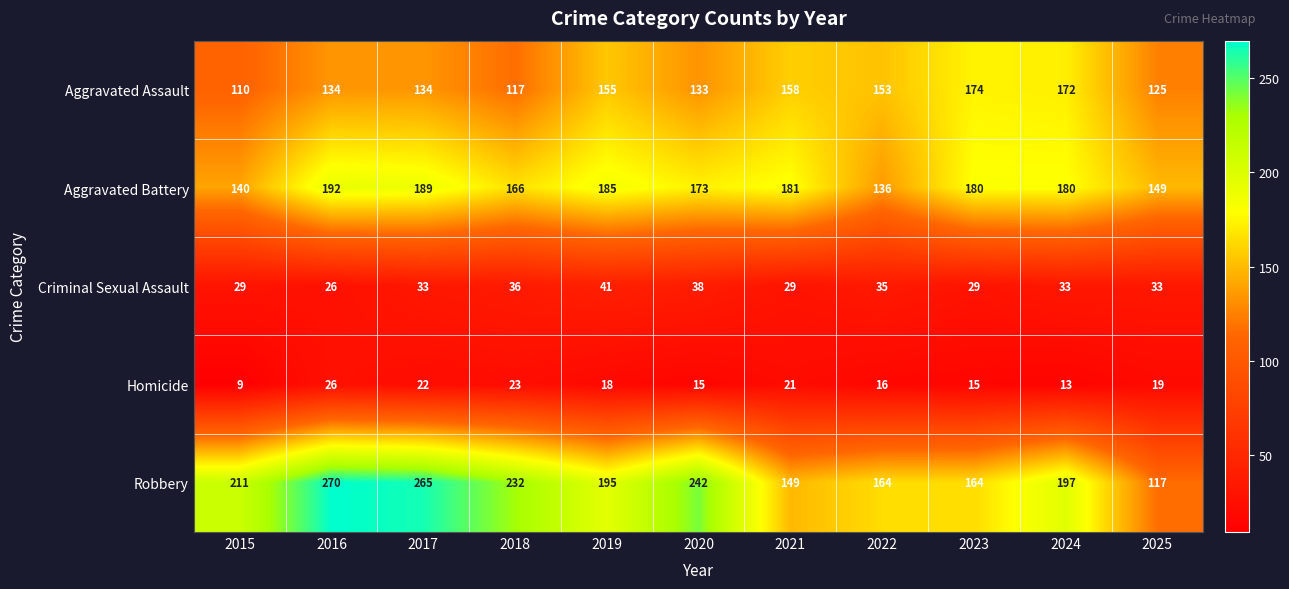

How many series are shown in this chart?

5